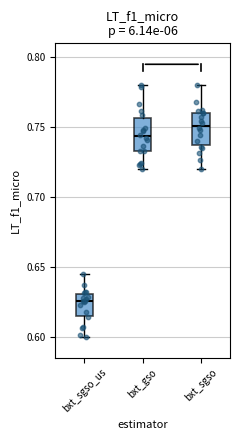

Which box has the lowest median line?

bxt_sgso_us